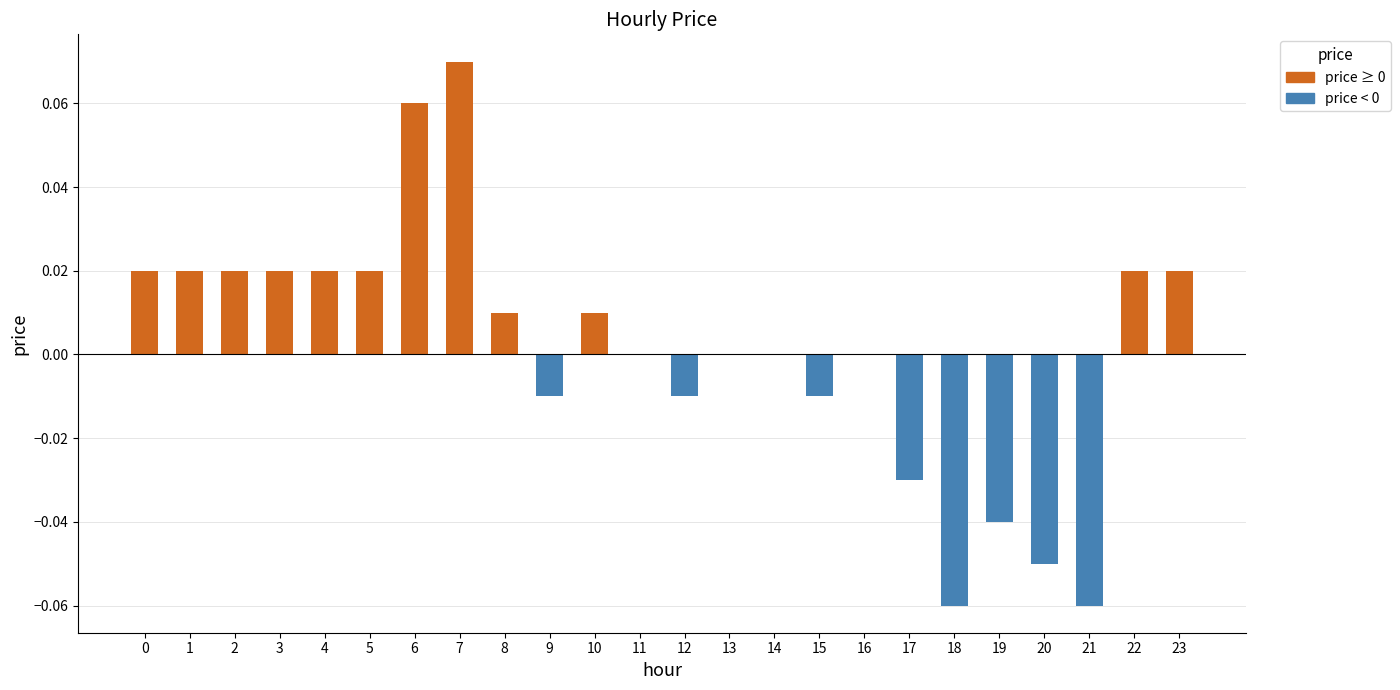

Count the number of data series in this chart.

1